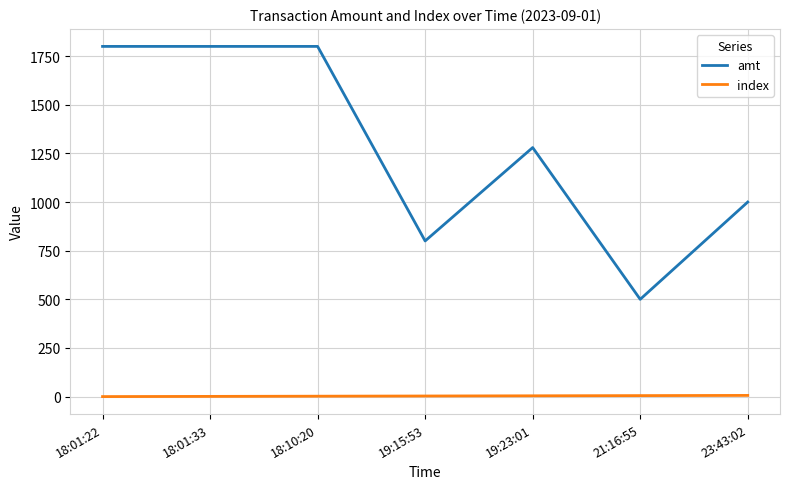

Which category has the lowest value in the amt series?

21:16:55